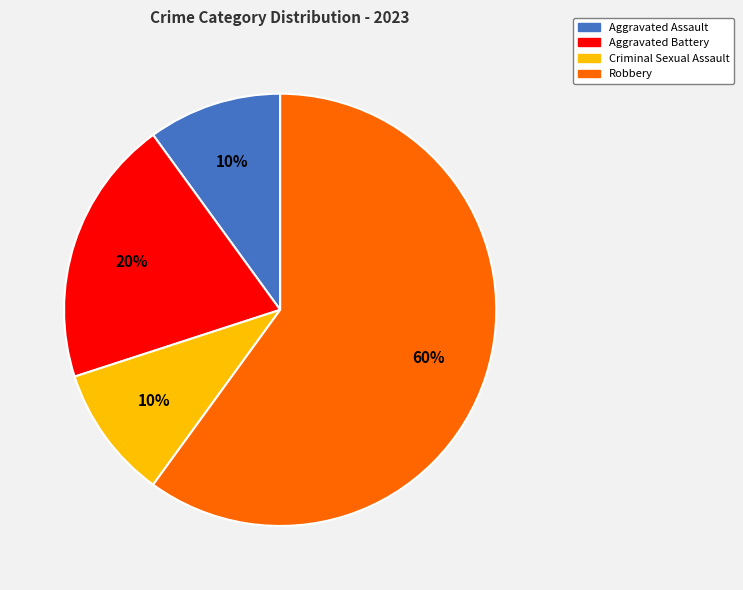

How many slices are in this pie chart?

4